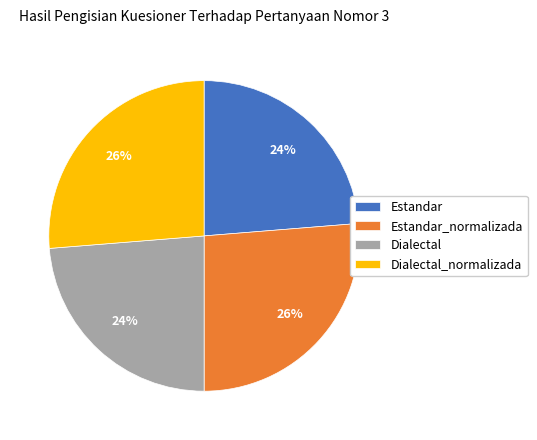

How many segments does this pie chart have?

4